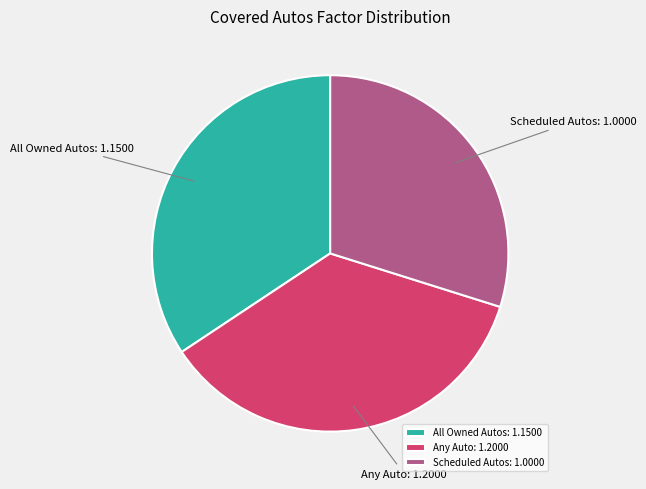

What is the smallest slice in the pie chart?

Scheduled Autos